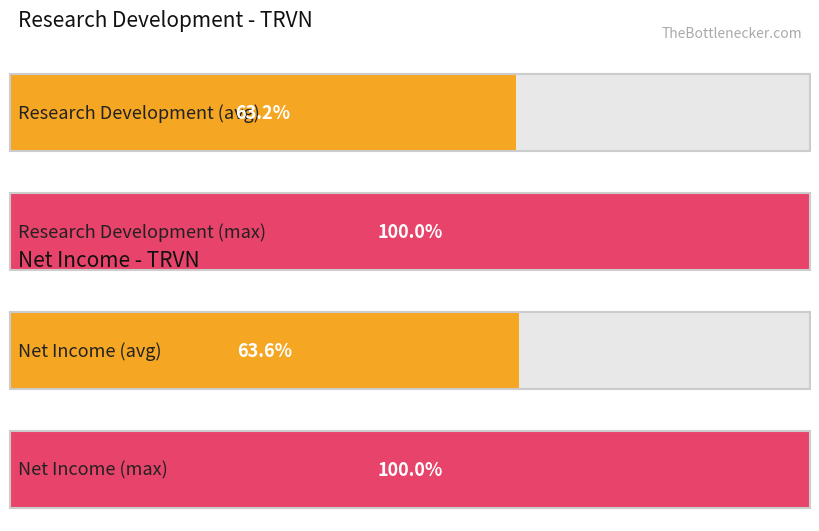

True or false: Net Income has a value of -25051 at 2017-09-30.

False